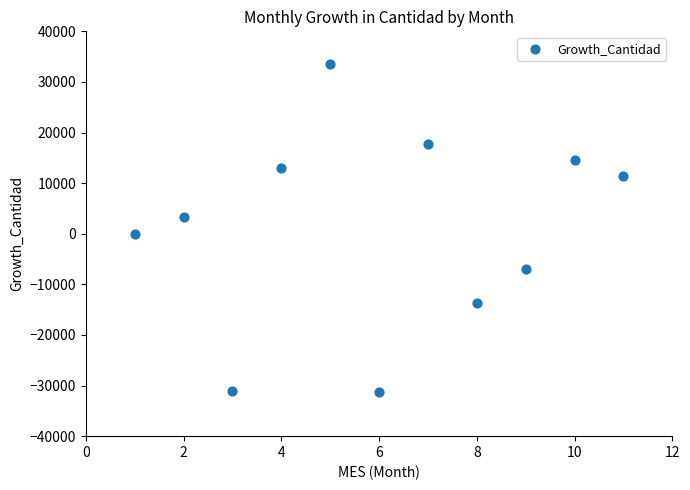

What is the range of X values (max minus min)?

10